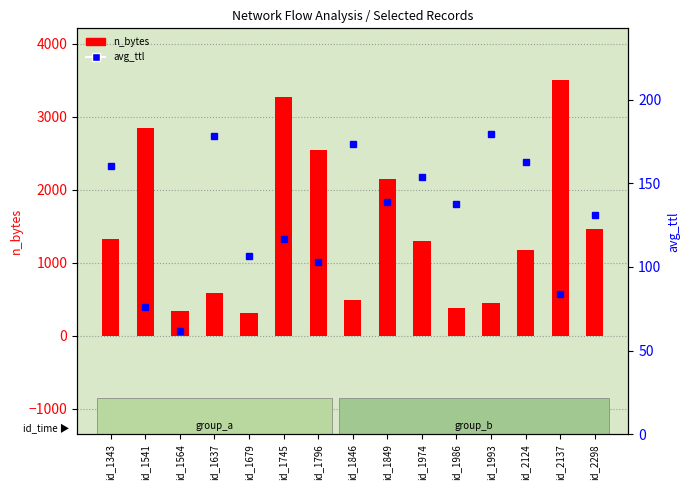

List the series in order of their overall mean, highest first.

n_bytes, avg_ttl